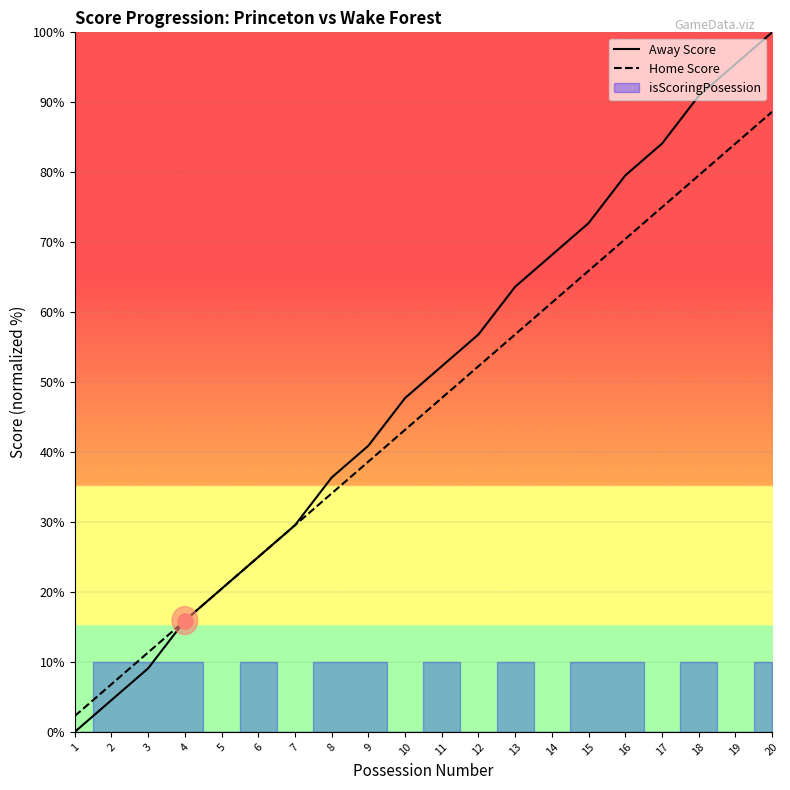

Is it true that Home Score equals 61.4 at 14?

True